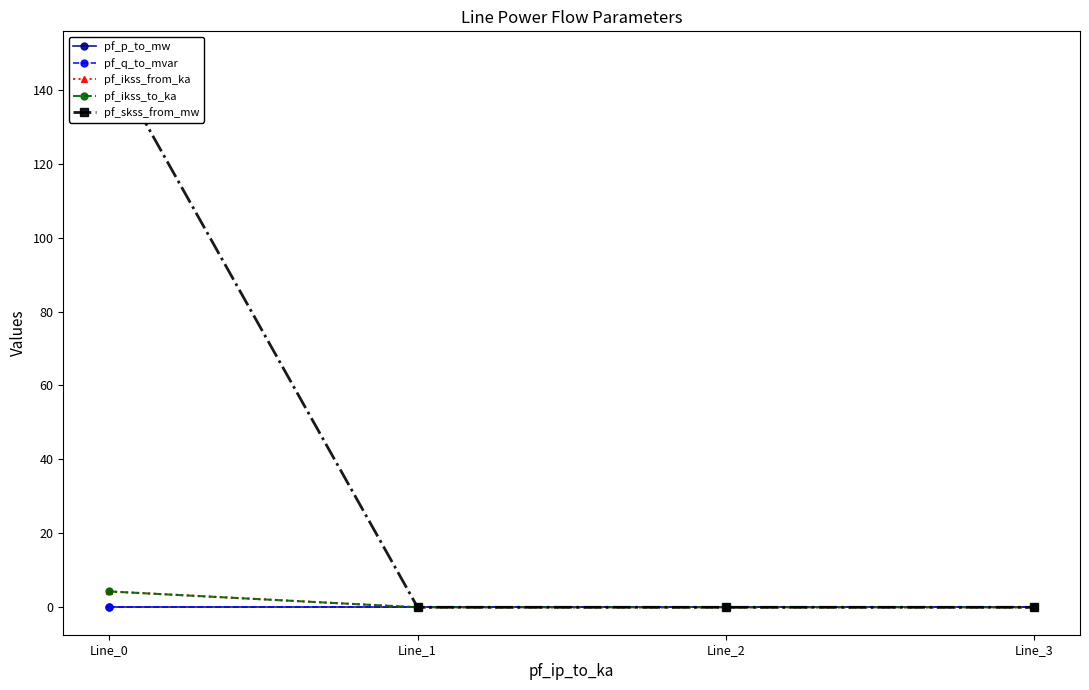

Reading right to left, what are all the values shown in this chart?

pf_p_to_mw: Line_3=0.0	Line_2=0.0	Line_1=0.0	Line_0=-0.0
pf_q_to_mvar: Line_3=0.0	Line_2=-0.0	Line_1=-0.0	Line_0=-0.0
pf_ikss_from_ka: Line_3=0.0	Line_2=0.0	Line_1=0.0	Line_0=4.3
pf_ikss_to_ka: Line_3=0.0	Line_2=0.0	Line_1=0.0	Line_0=4.3
pf_skss_from_mw: Line_3=0.0	Line_2=0.0	Line_1=0.0	Line_0=148.4